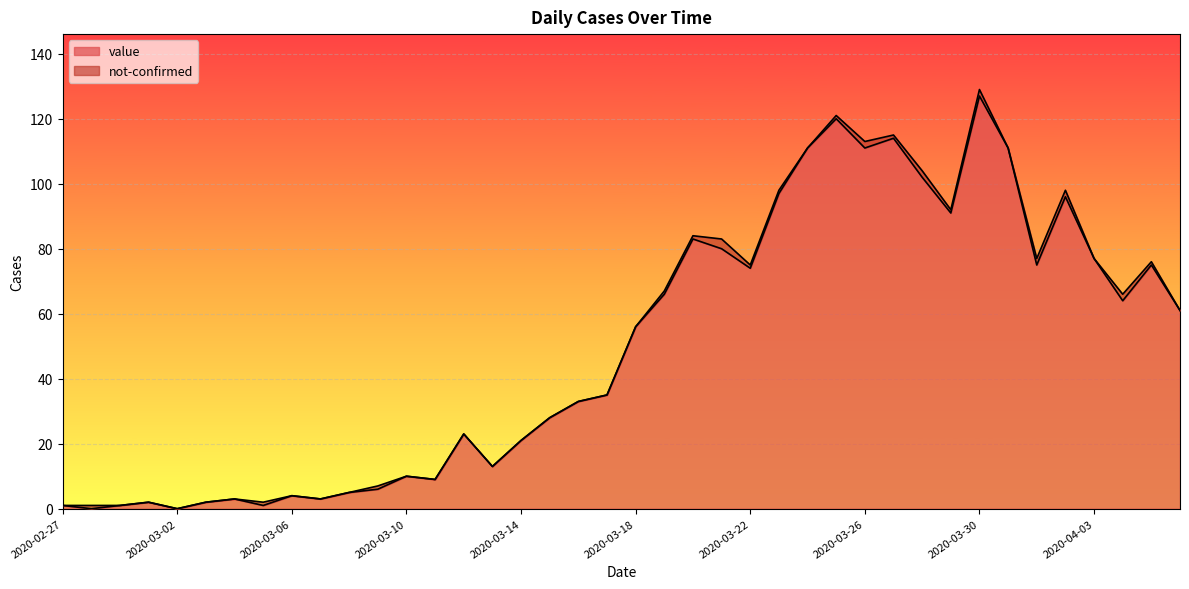

How many lines are shown in the chart?

2